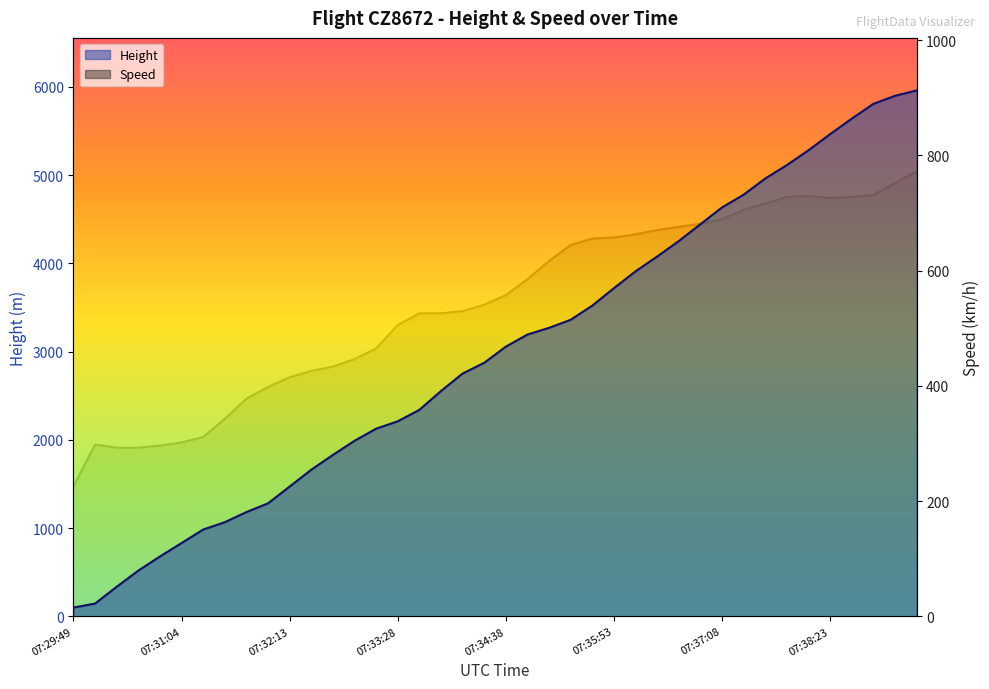

At 07:35:53, list the series in order from smallest to largest.

Speed, Height